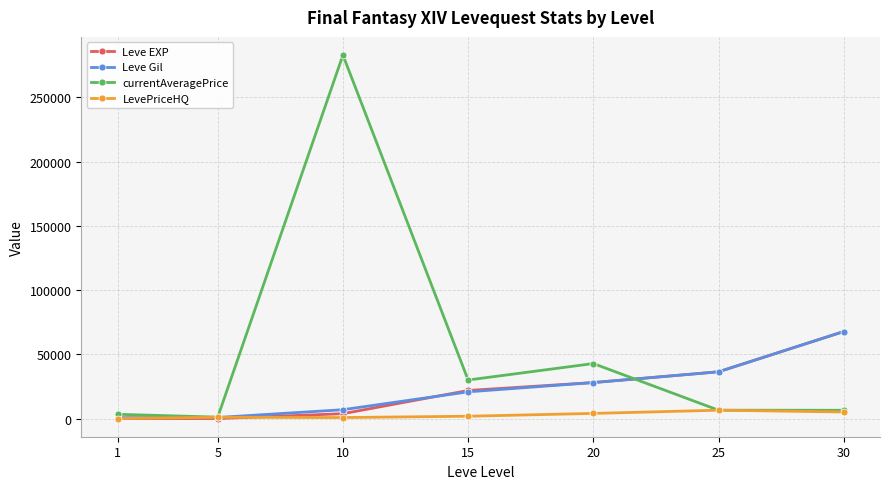

What is the maximum value for LevePriceHQ?

6500